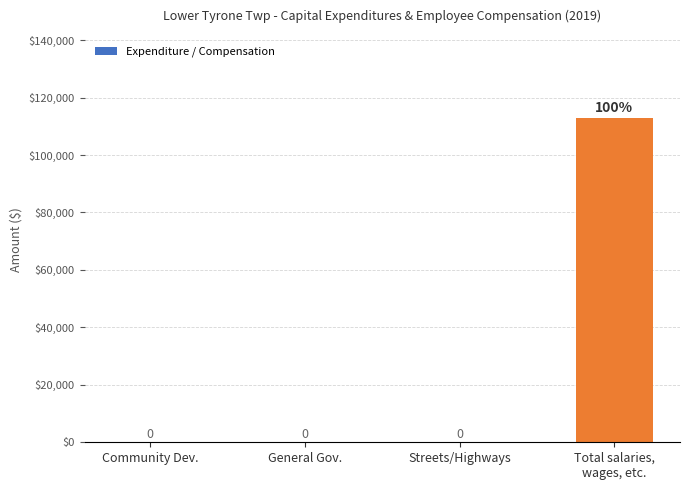

True or false: the data shows 0 at Streets/Highways.

True